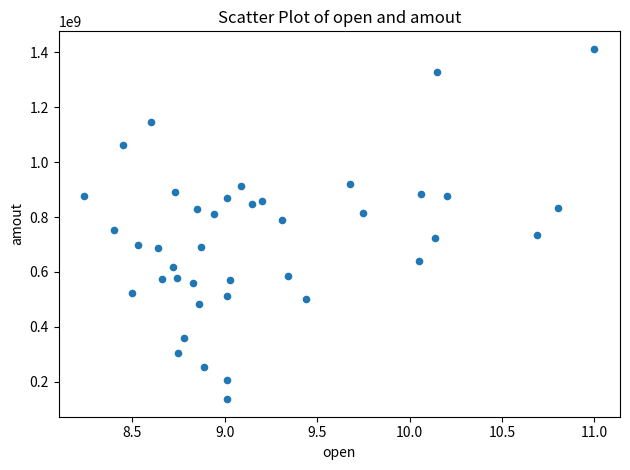

What is the range of Y values (max minus min)?

1277088608